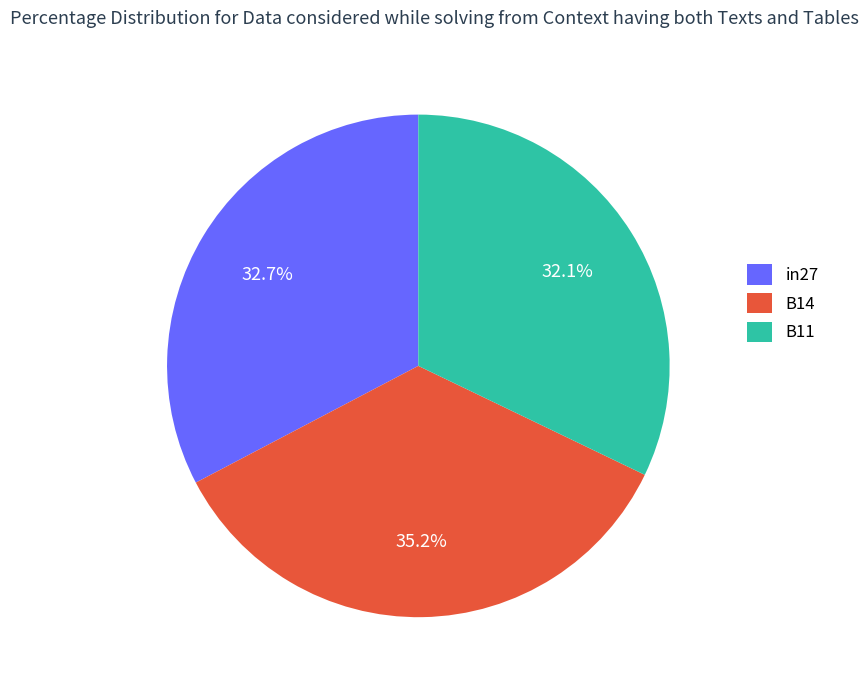

The B14 slice represents 25% of the pie. True or false?

False